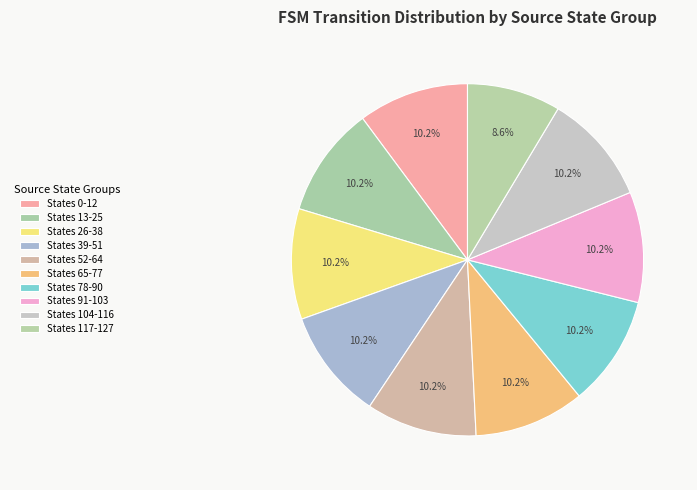

How many segments does this pie chart have?

10